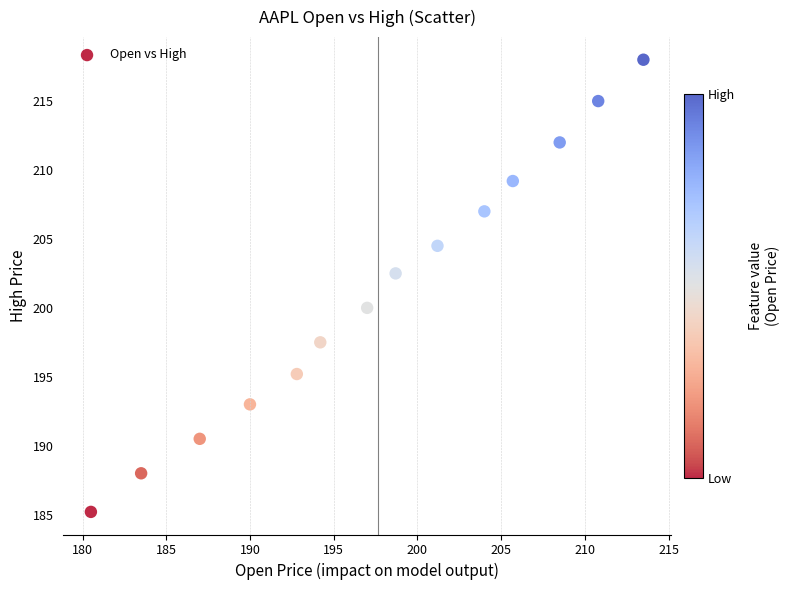

What Y value in the scatter plot is closest to 201?

200.0